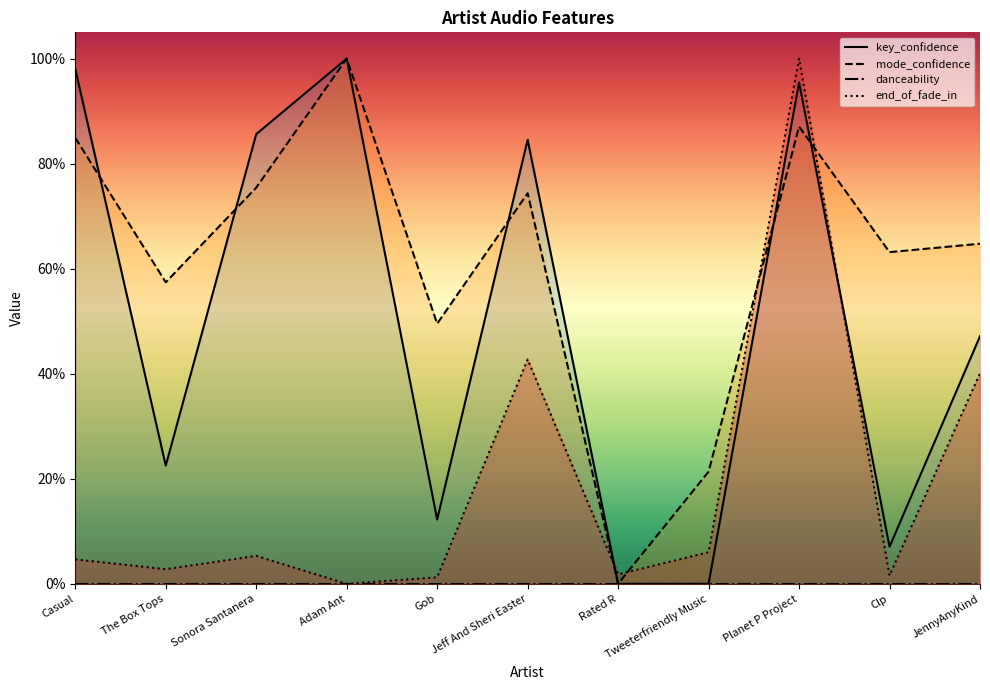

What is the label of the 7th point from the right?

Gob